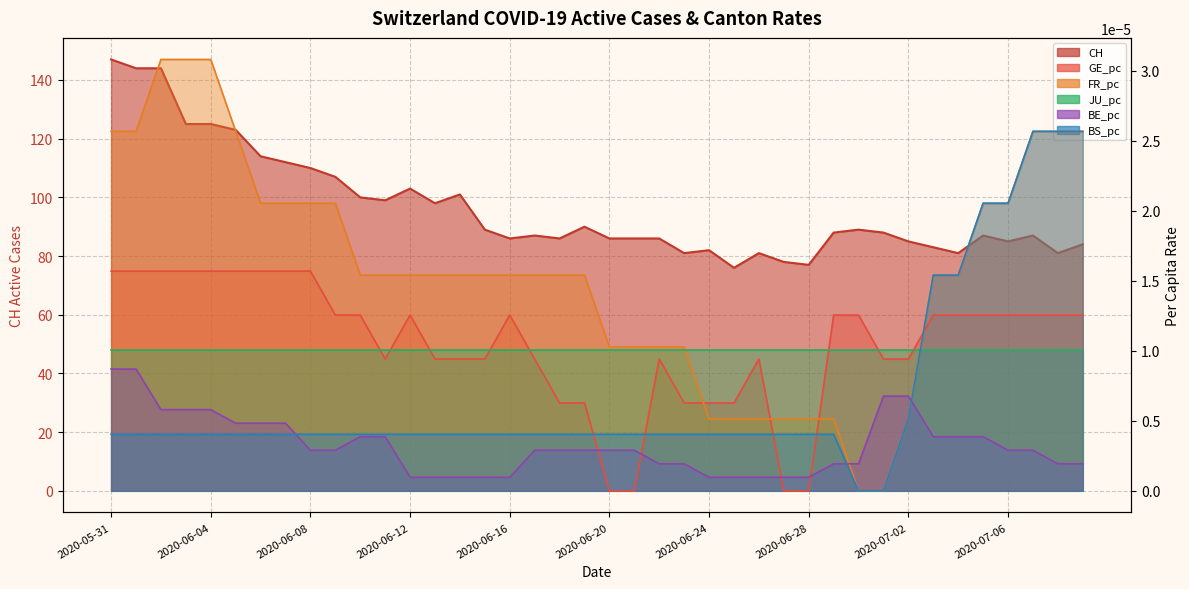

What is the label of the 18th point from the left?

2020-06-17